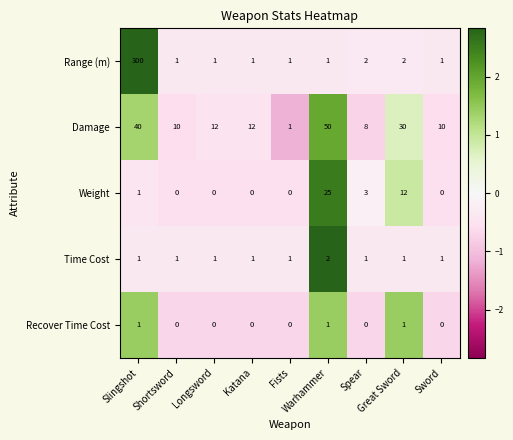

Which series has the widest spread of values?

Range (m)